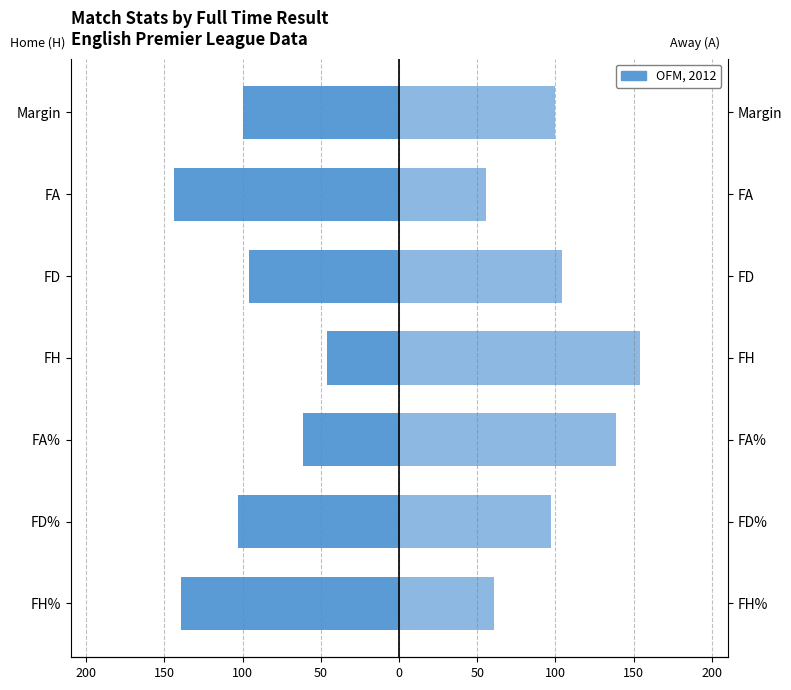

How many bars are there in total?

14